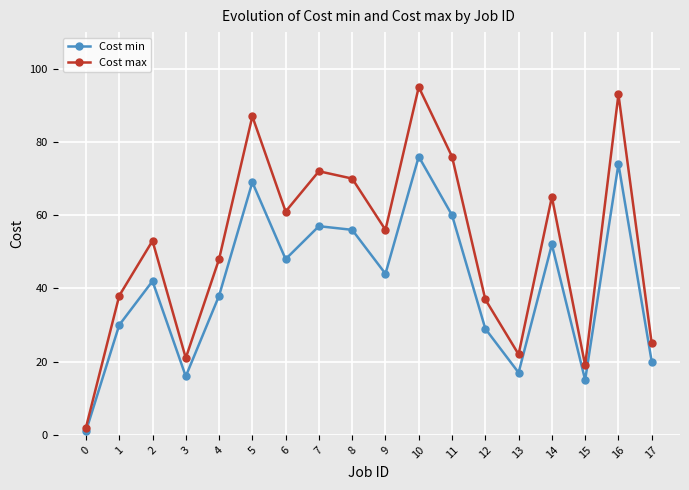

What is the total value across all series at 16?

167